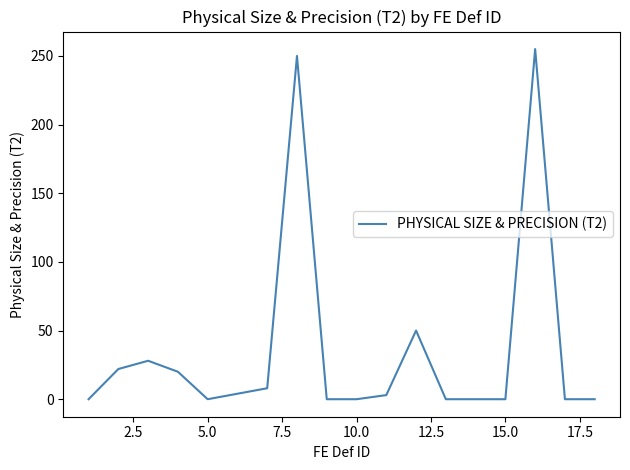

What is the greatest value displayed?

255